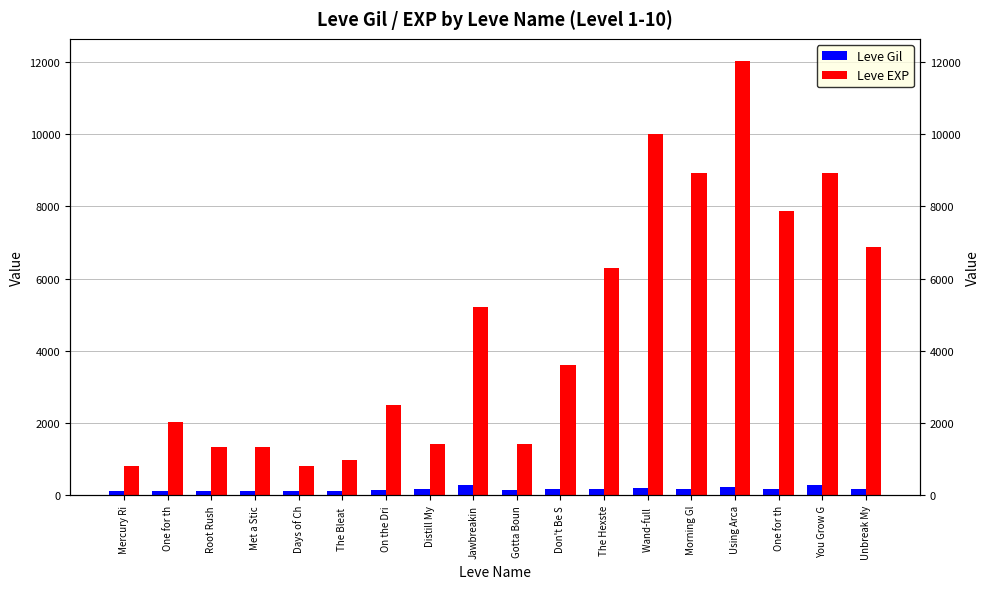

Read the Leve EXP value at You Grow G.

8930